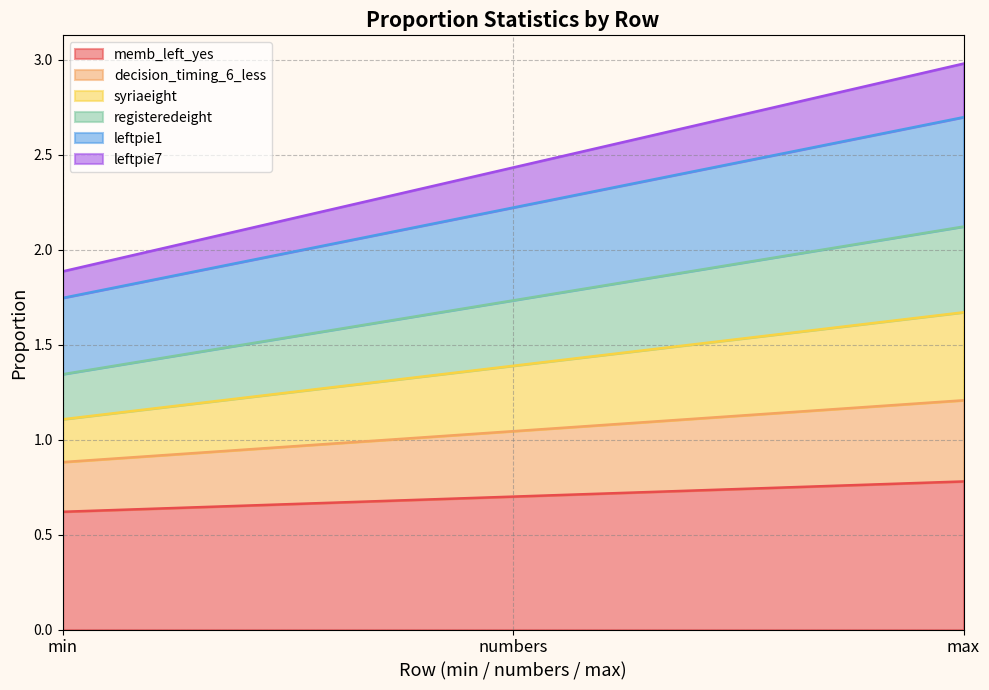

What is the label of the 3rd point from the right?

min